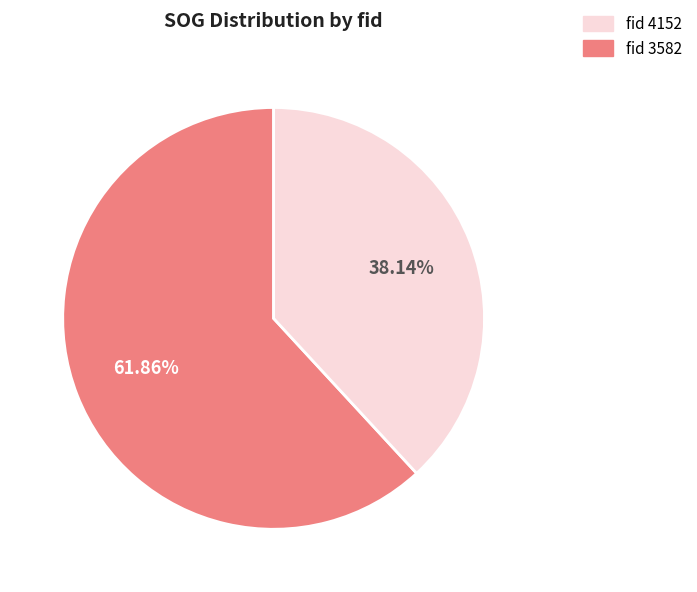

Does any single category account for the majority?

Yes